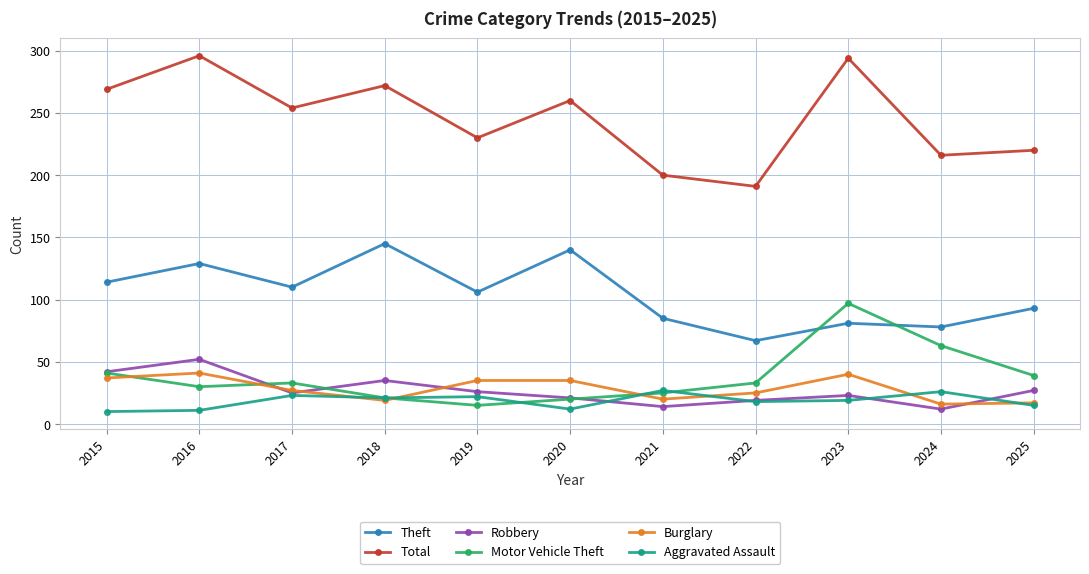

Between 2016 and 2019, which series saw the biggest shift?

Total